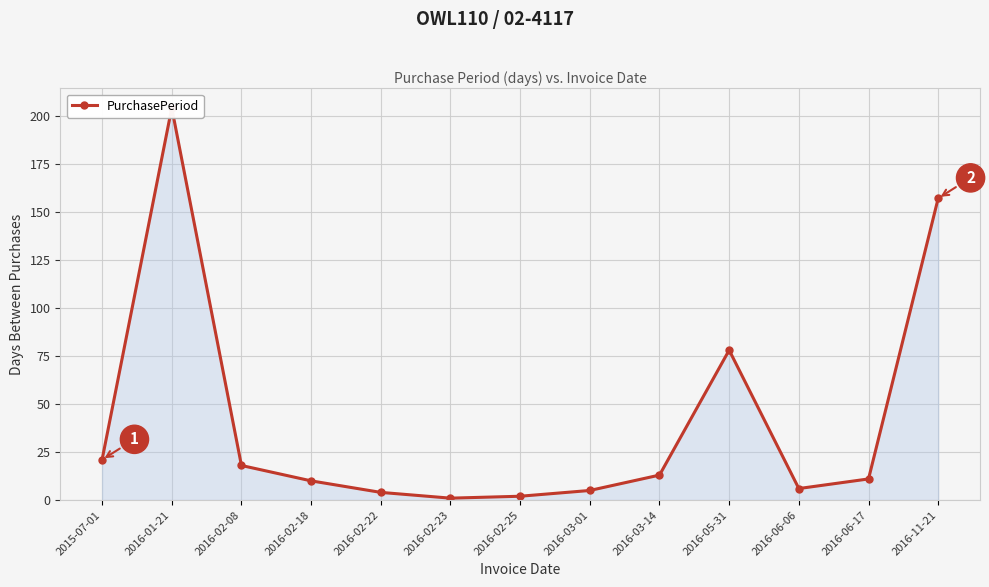

Reading left to right, list all the values displayed in this chart.

21	204	18	10	4	1	2	5	13	78	6	11	157